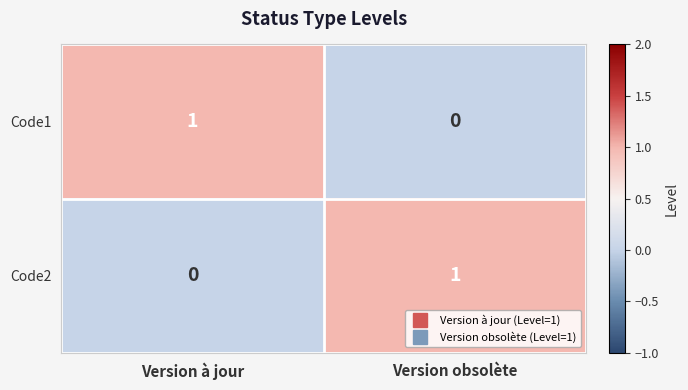

What is the spread (max minus min) of values at Version obsolète?

1